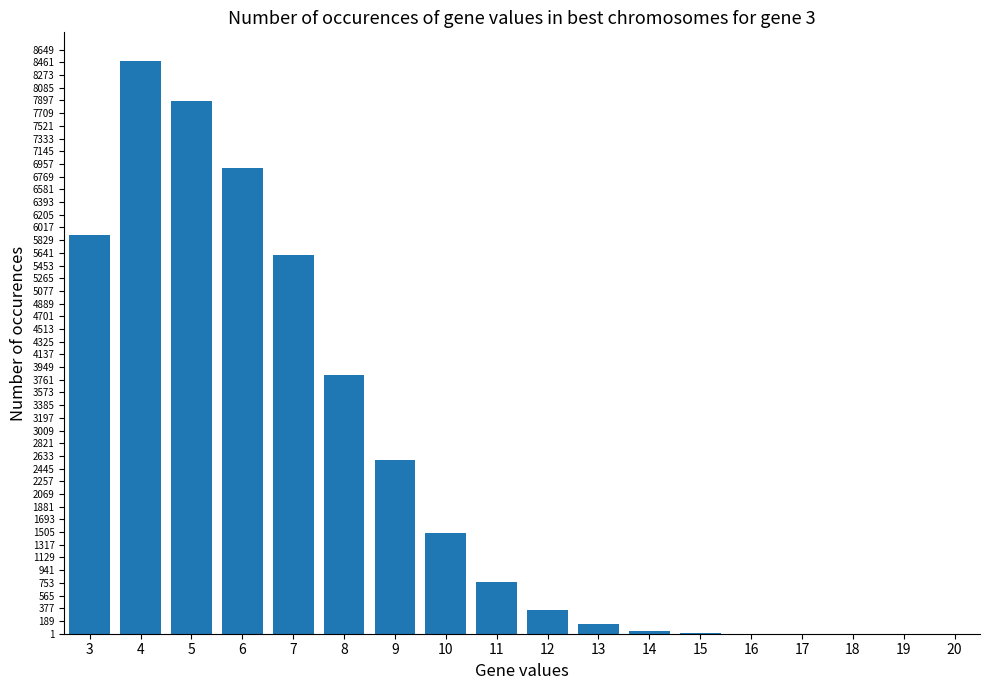

The chart shows a value of 5849 at 8. True or false?

False